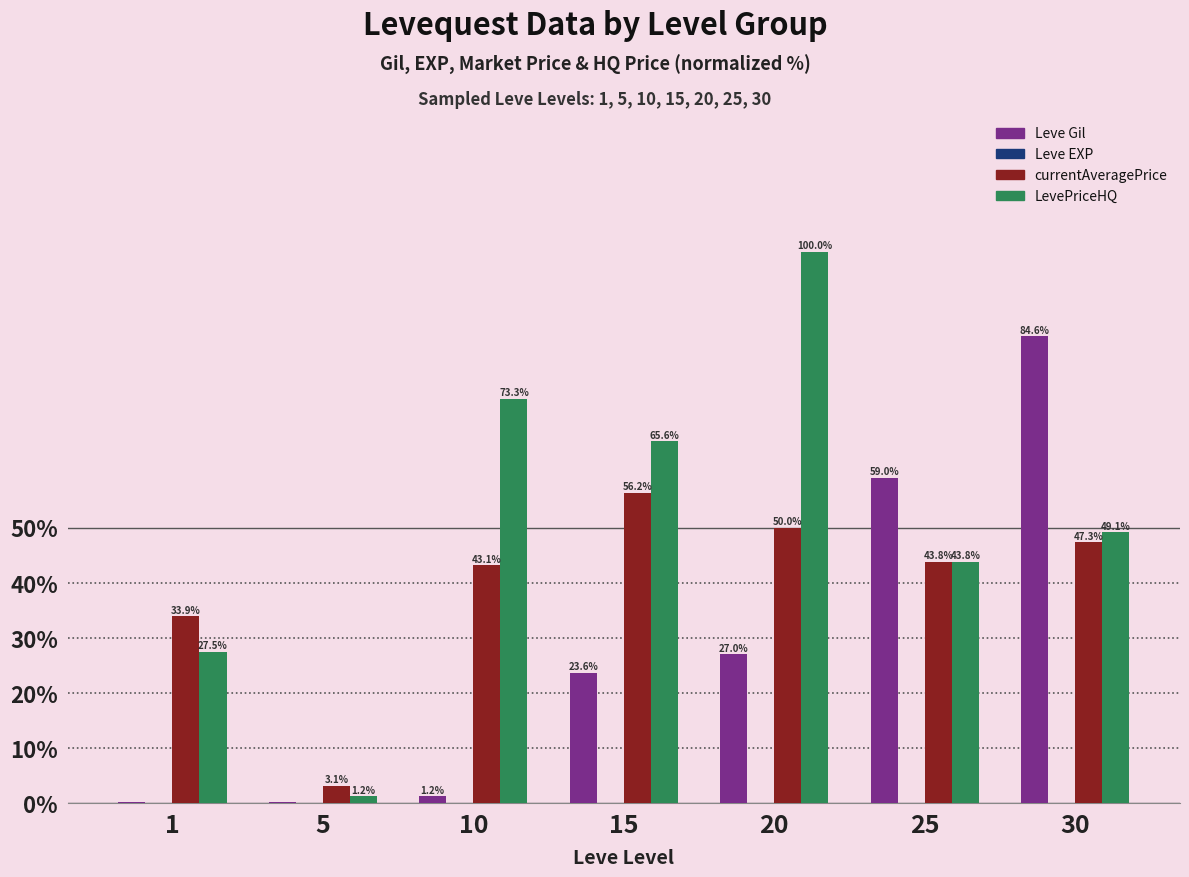

At which category is the sum across all series the highest?

30